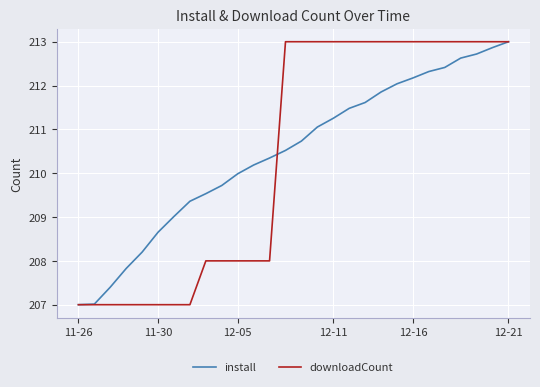

How many lines are shown in the chart?

2